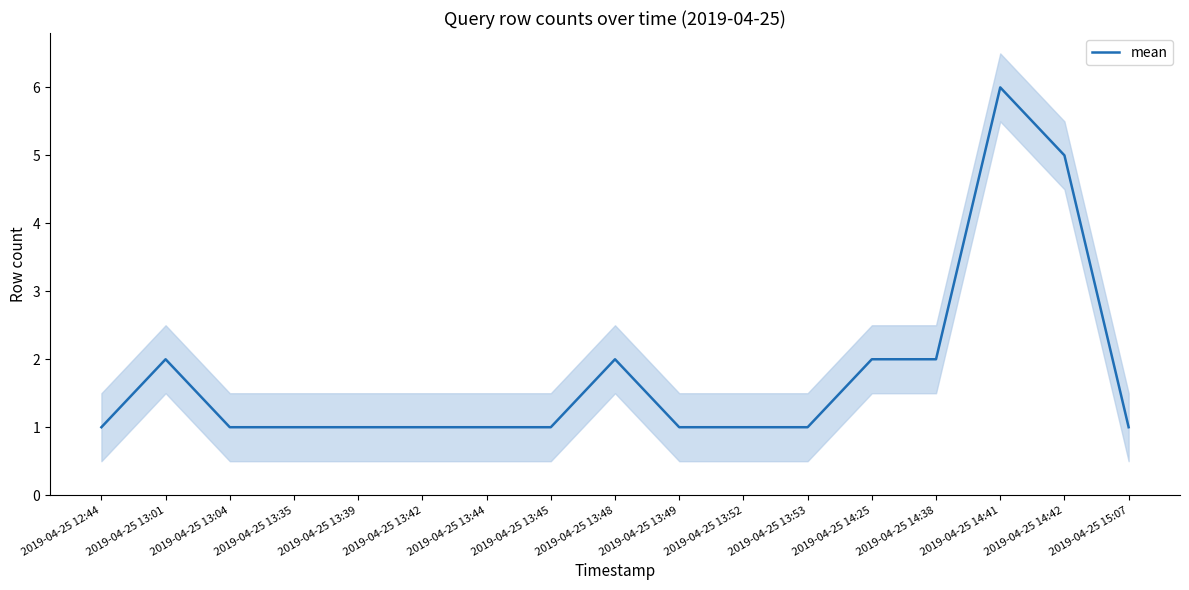

How many lines are shown in the chart?

1